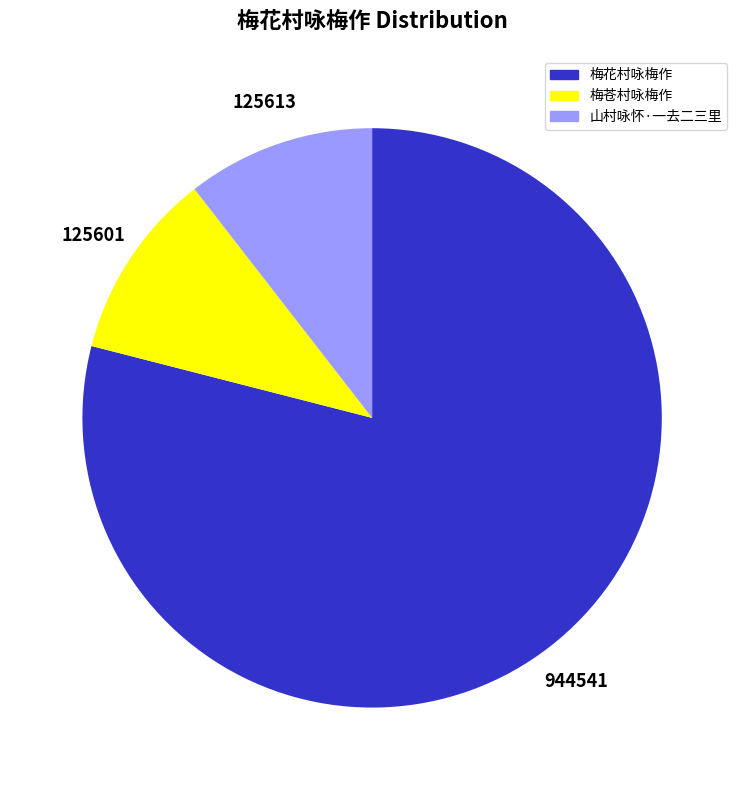

Is it true that 山村咏怀·一去二三里 is 11% of the pie?

True